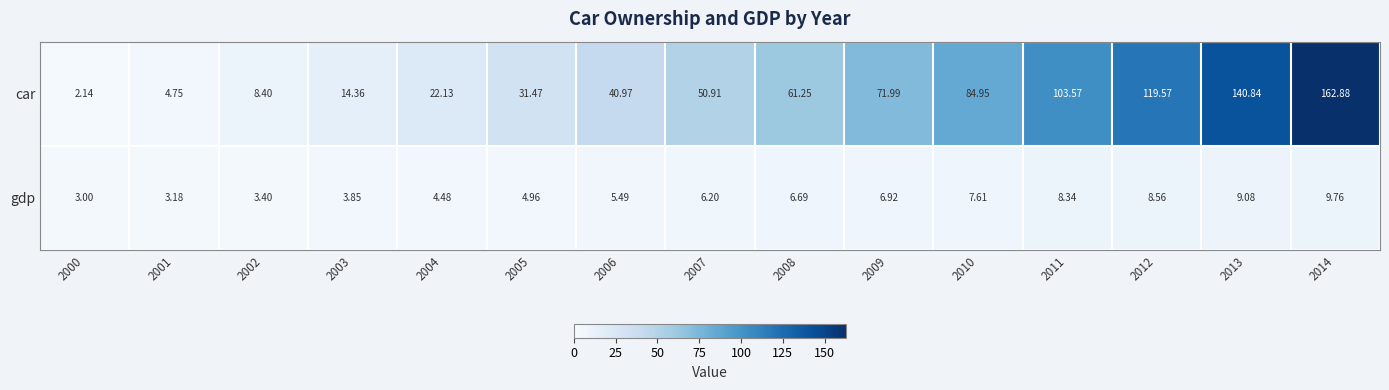

Which series has the largest range (max minus min)?

car